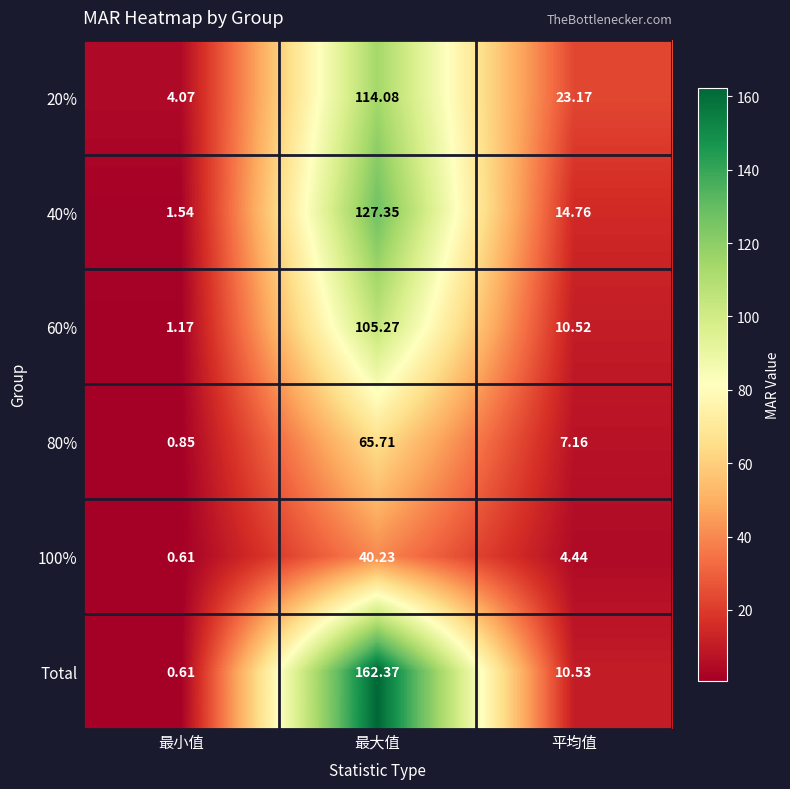

Is the value of 80% at 平均值 greater than the value of 100% at 最大值?

No